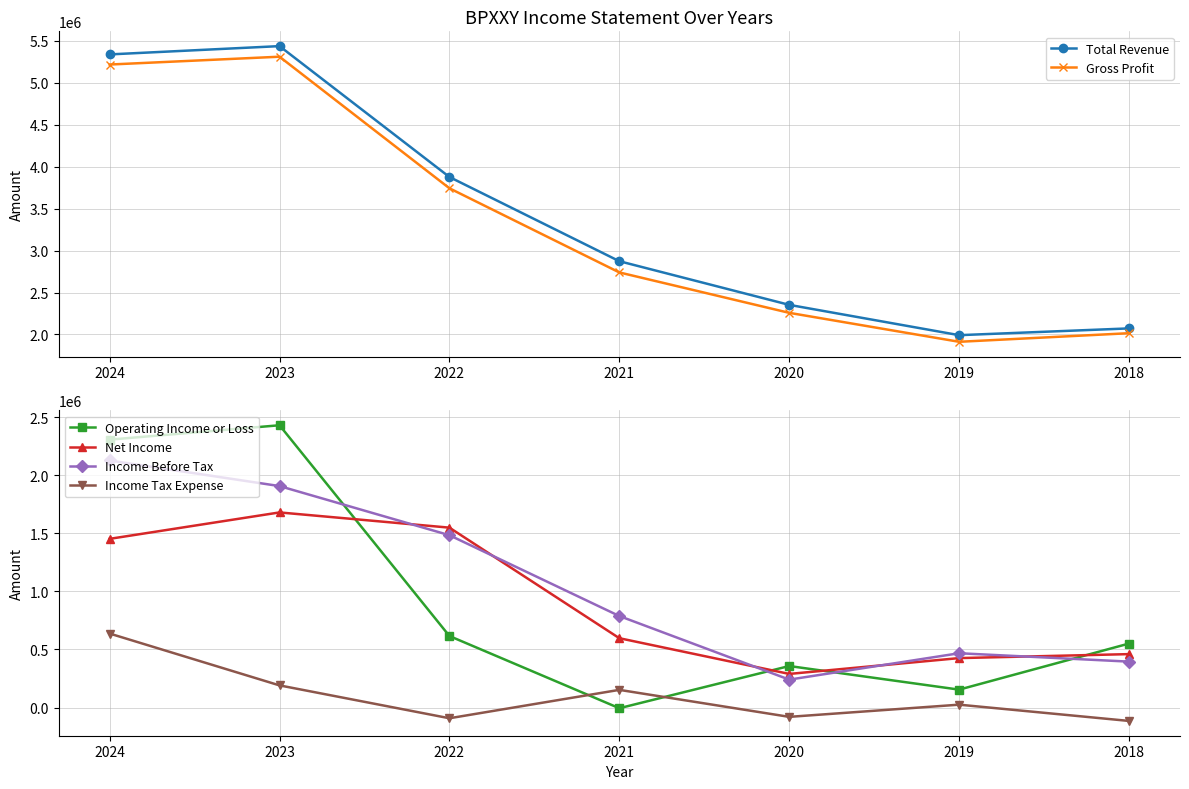

True or false: Income Before Tax and Total Revenue intersect in this chart.

False